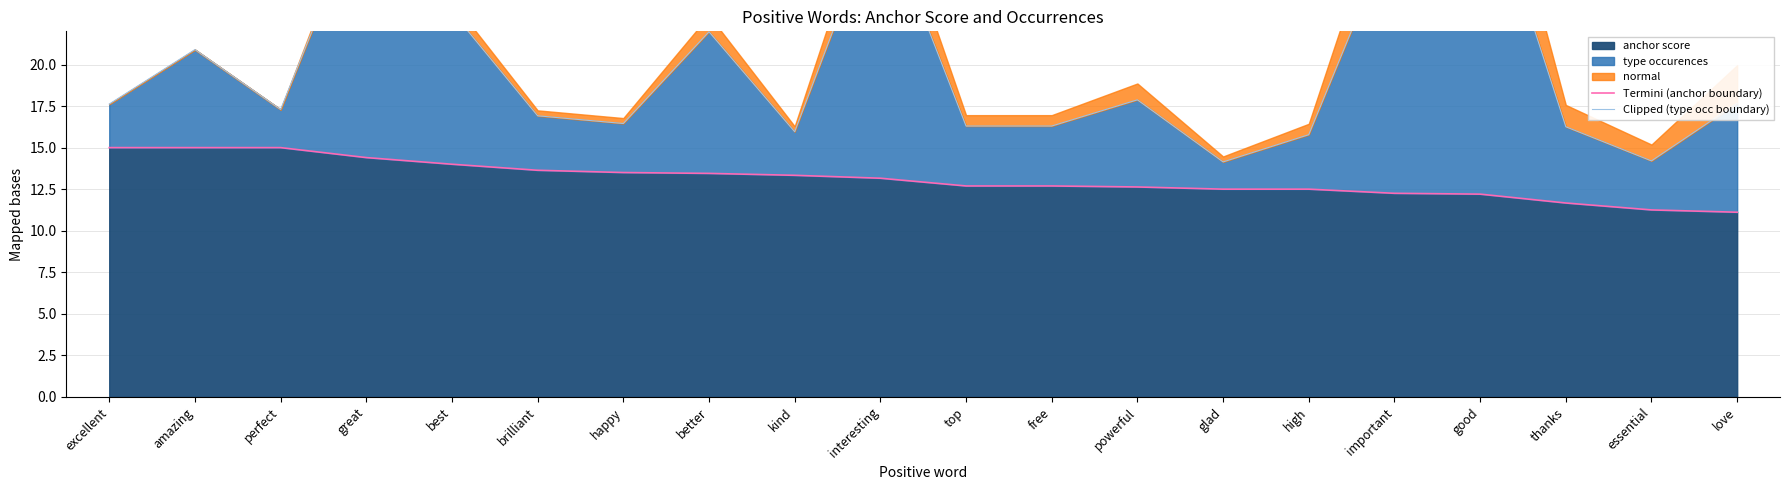

How many categories are shown in the chart?

20